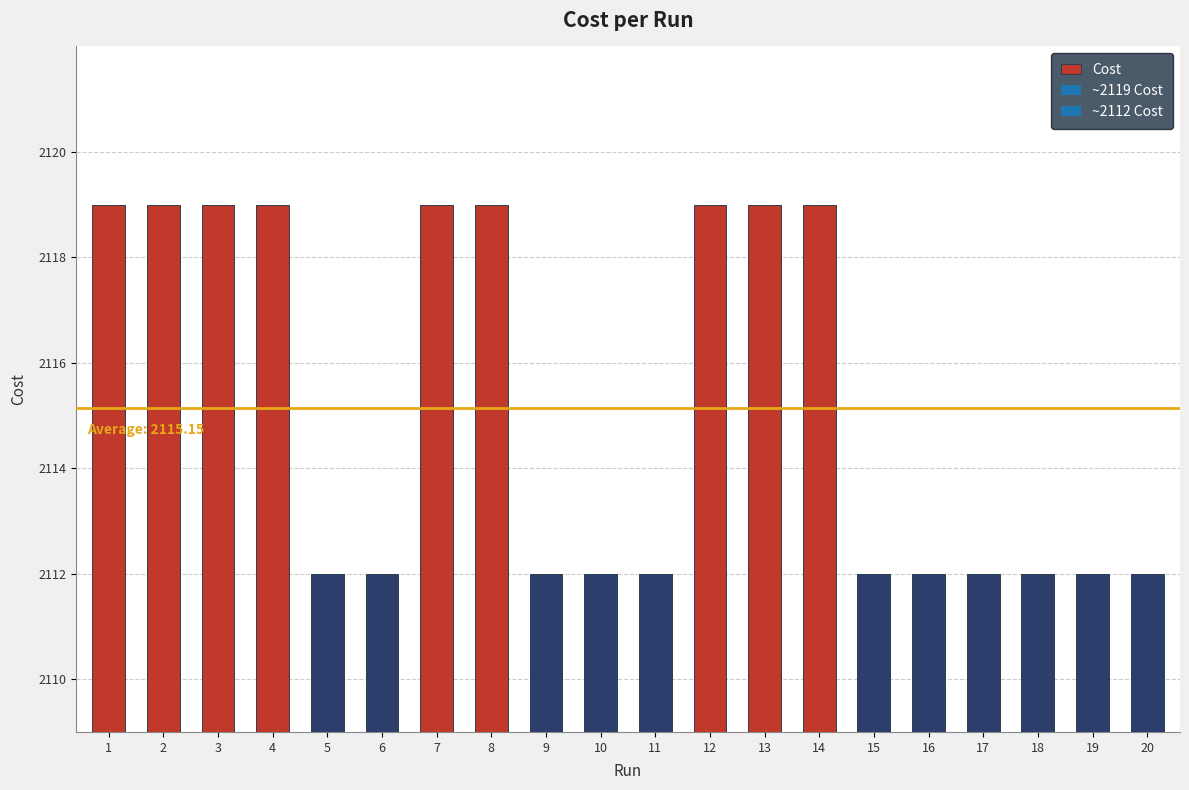

What is the difference between the second highest and second lowest values?

7.0